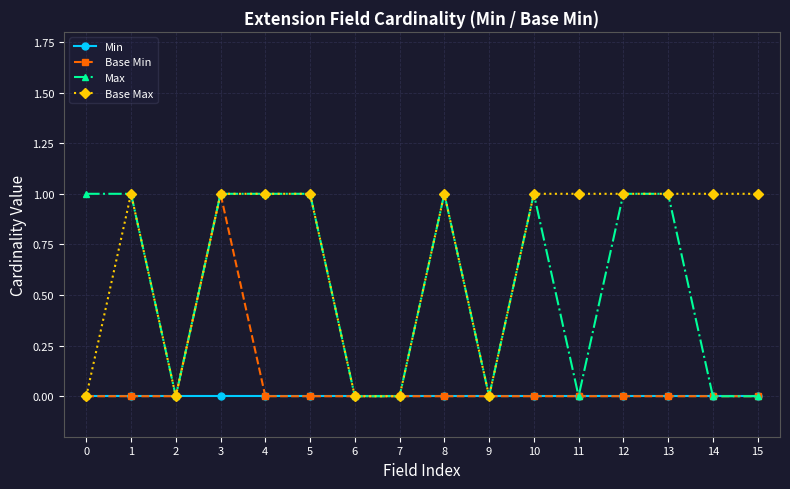

True or false: Base Min has a value of -1 at 15.

False